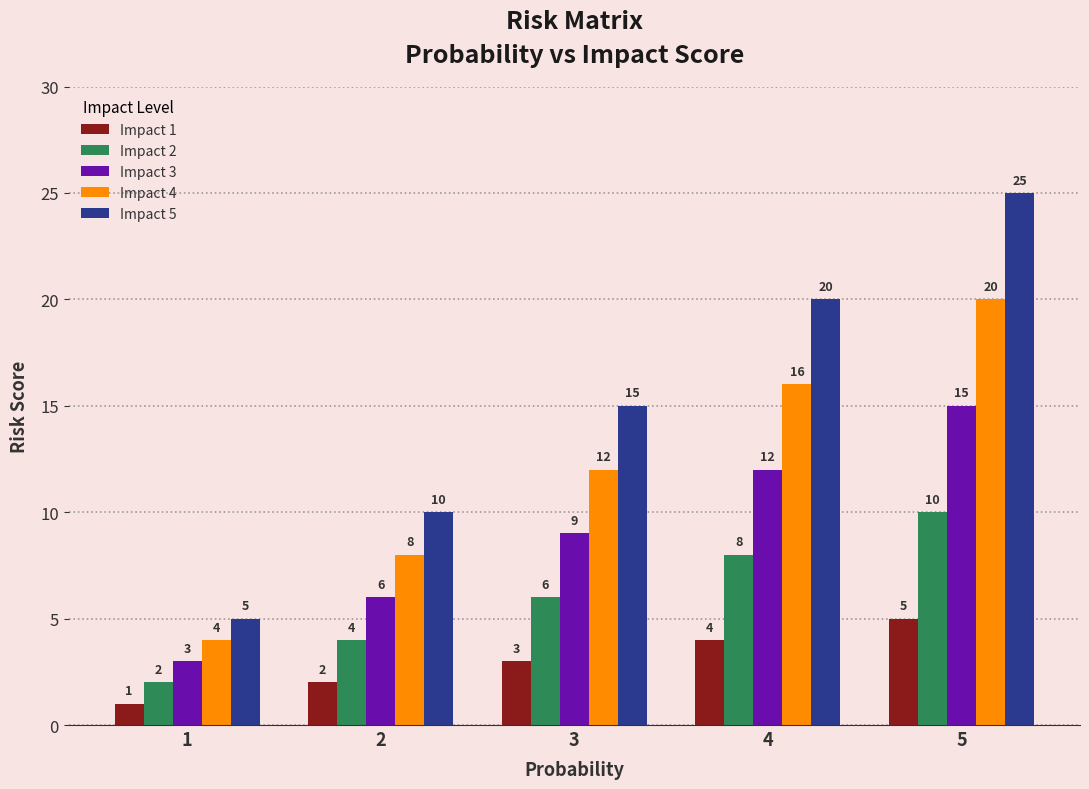

How many bars are there in total?

25